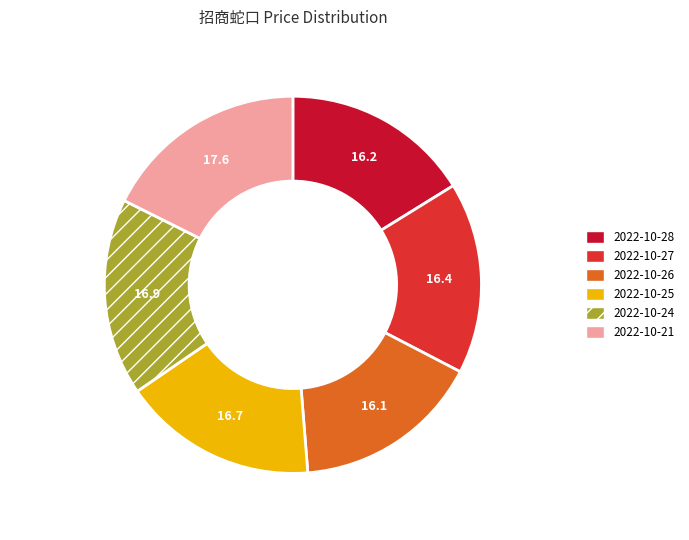

Combined, do 2022-10-25 and 2022-10-21 account for over 50%?

No